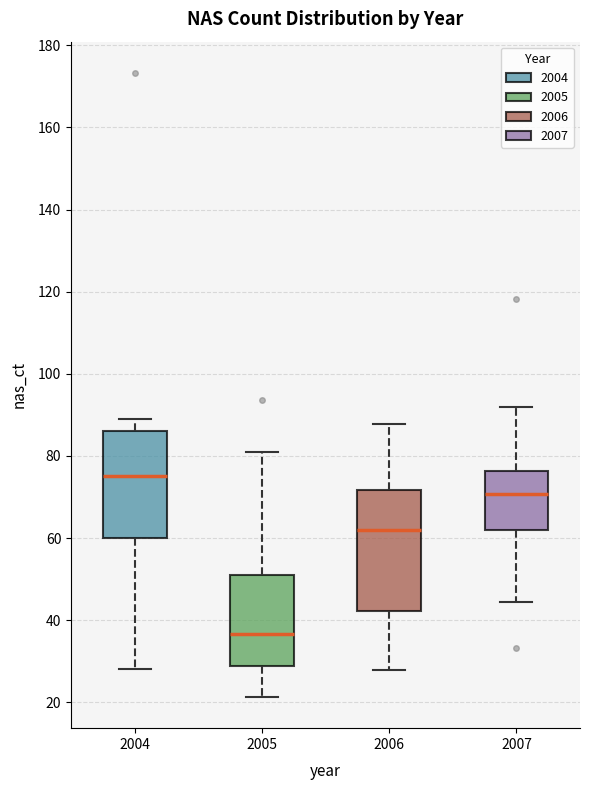

Reading left to right, read every box against the y-axis: the position of its median line, the range the box covers, and the ends of its whiskers. The values are not printed on the chart, so give them approximately, as read against the axis.

2004: median 76, box 60 to 86, whiskers 28 to 88
2005: median 36, box 28 to 50, whiskers 22 to 80
2006: median 62, box 42 to 72, whiskers 28 to 88
2007: median 70, box 62 to 76, whiskers 44 to 92